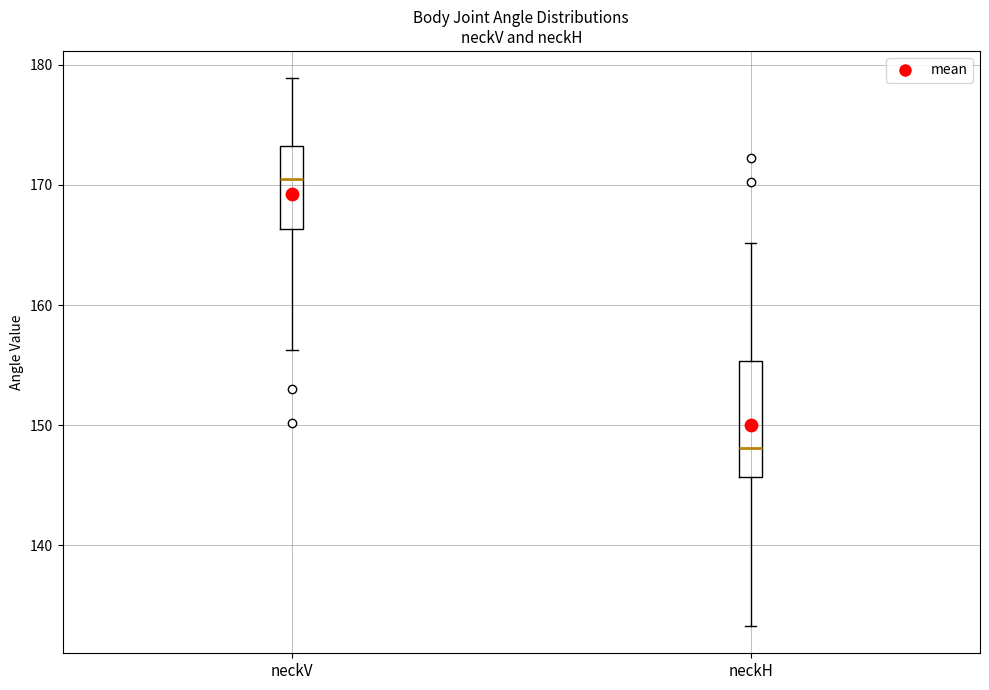

Which box has the lowest median line?

neckH